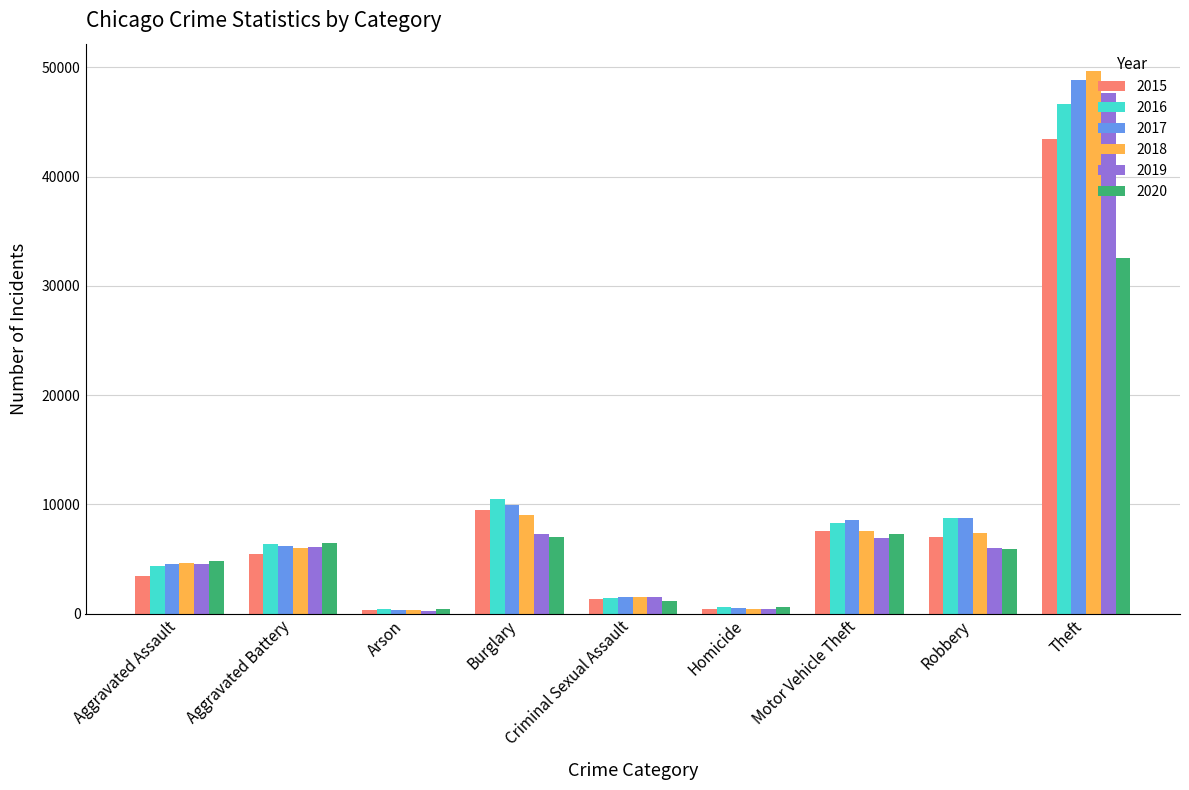

True or false: 2020 has a value of 1544 at Aggravated Assault.

False